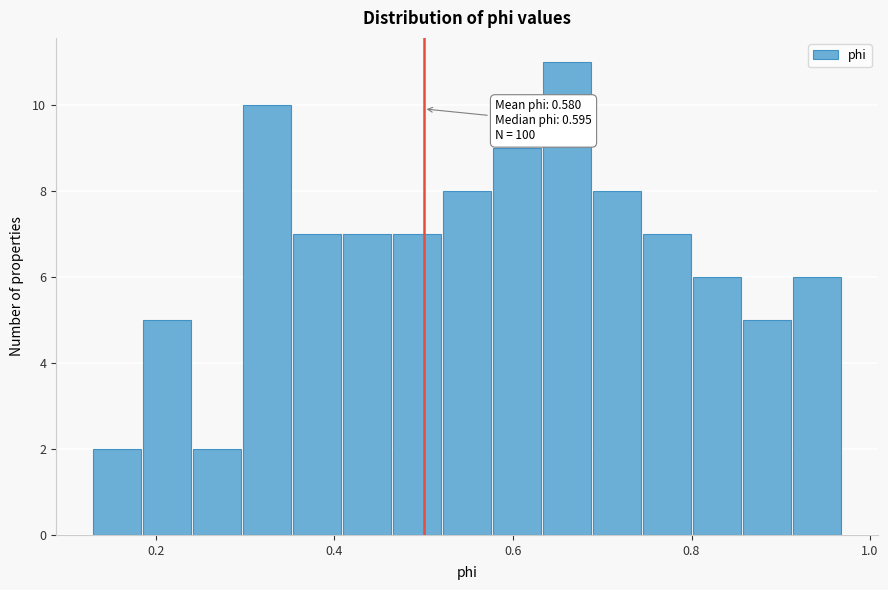

Read against the x-axis, roughly where is the centre of the tallest bar?

0.66